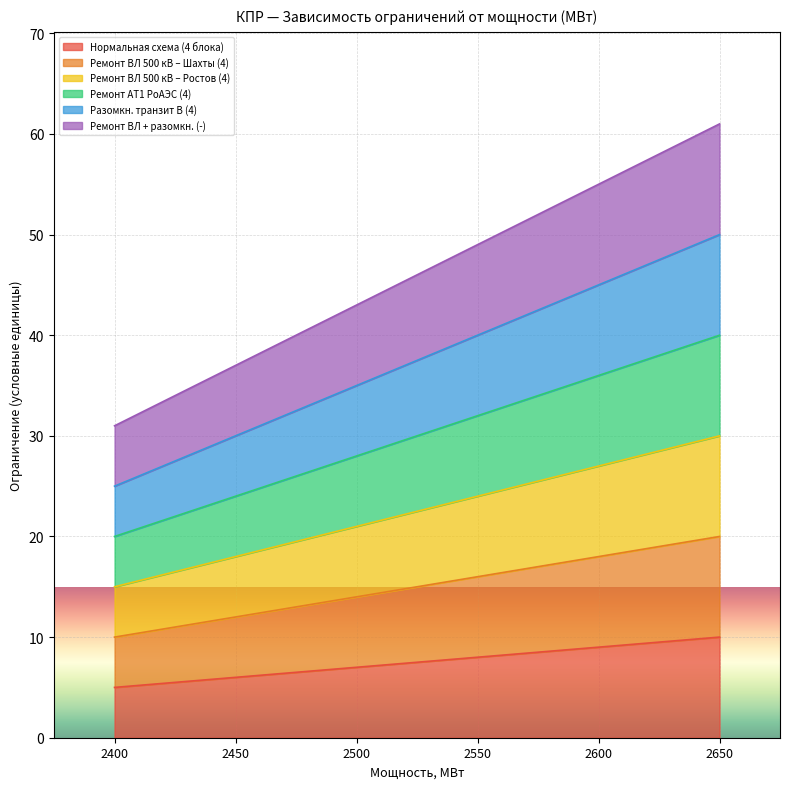

How many Нормальная схема (4 блока) values are between 6 and 9?

4